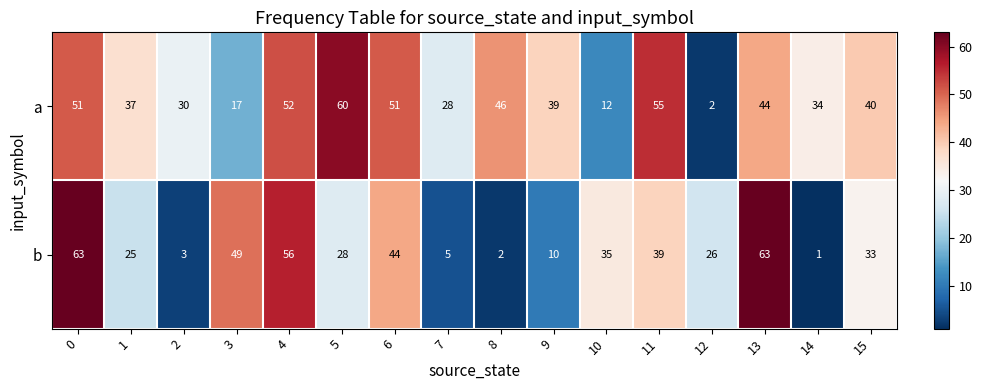

List the series in order of their peak value, lowest first.

a, b